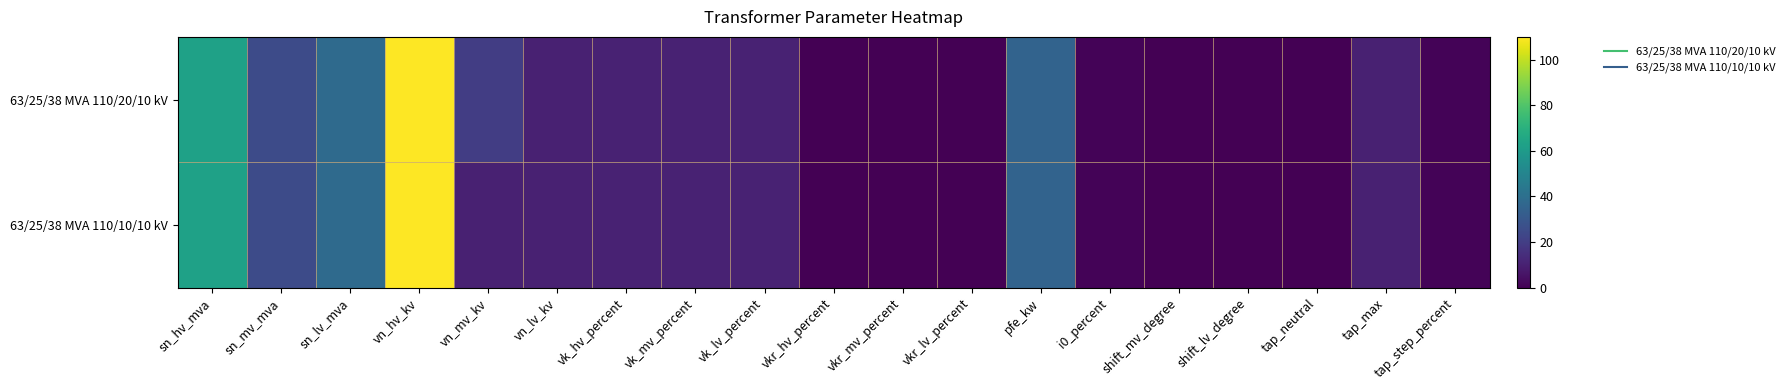

What is the maximum value shown in the chart?

110.0